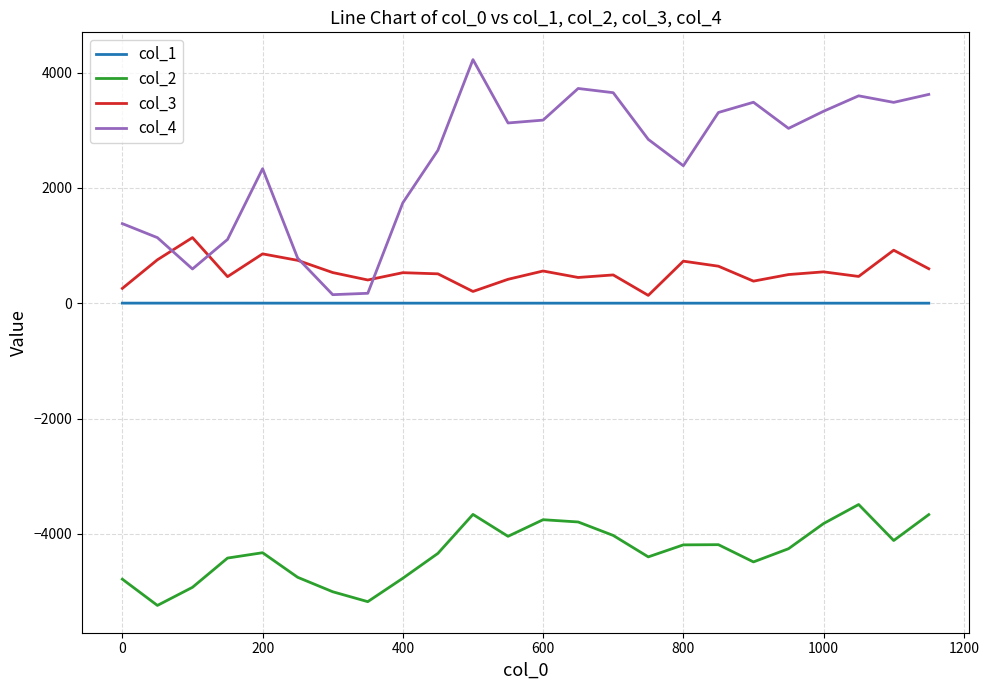

Rank the series by their maximum value, from highest to lowest.

col_4, col_3, col_1, col_2